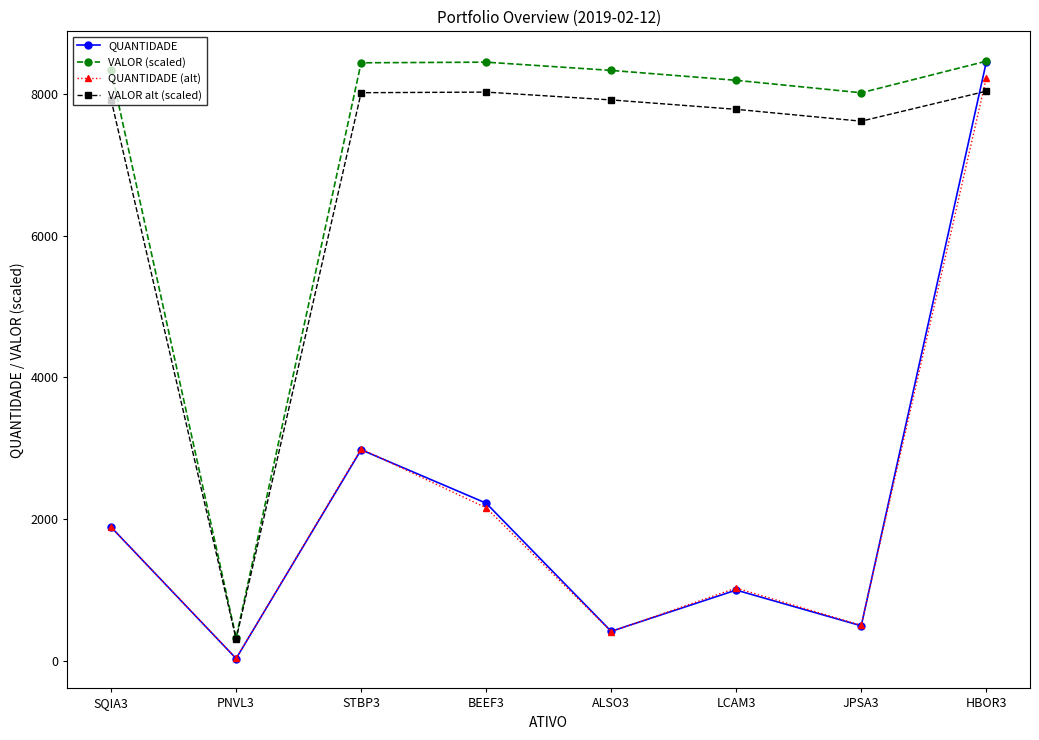

How many interior local peaks does the QUANTIDADE series have?

2